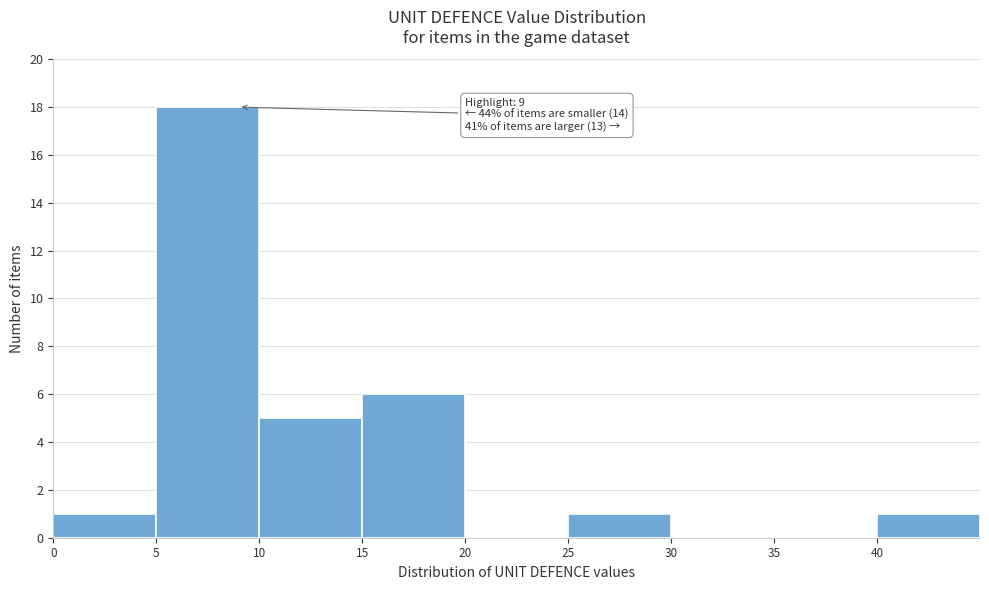

Which range on the x-axis has the tallest bar?

5 to 10